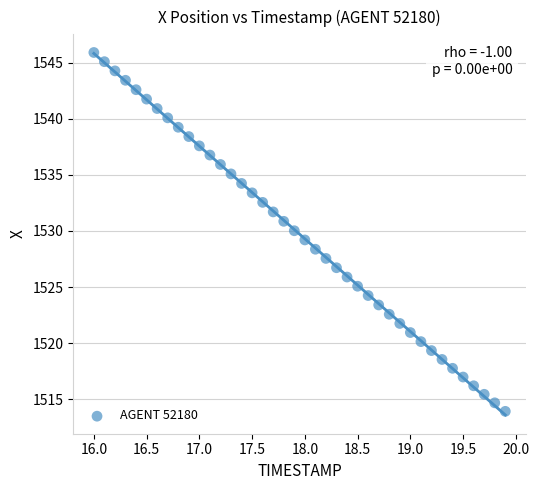

What is the range of Y values (max minus min)?

32.0